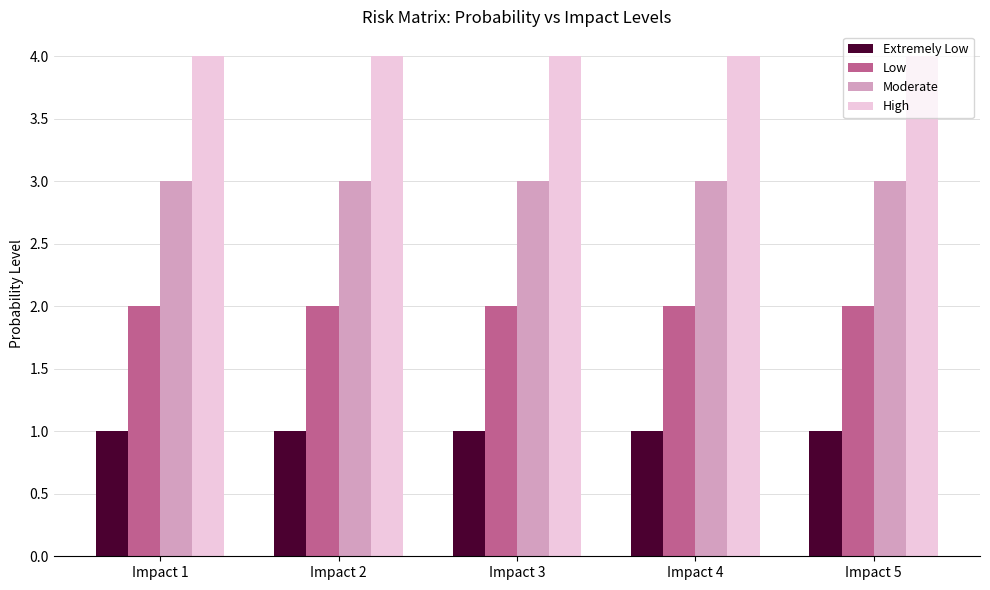

The Low series shows 2 at Impact 4. True or false?

True